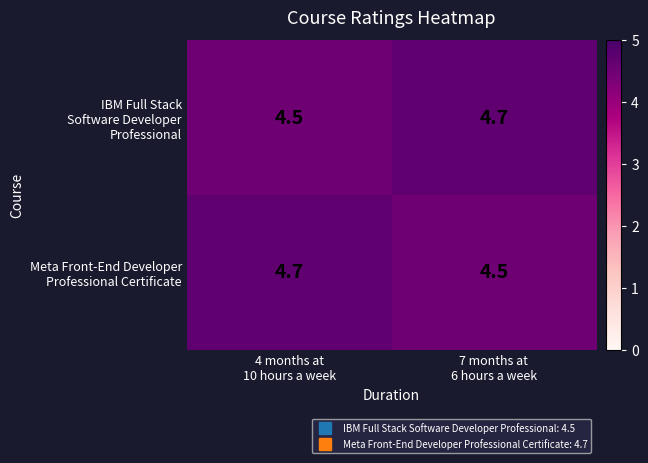

How many distinct data groups are displayed?

2